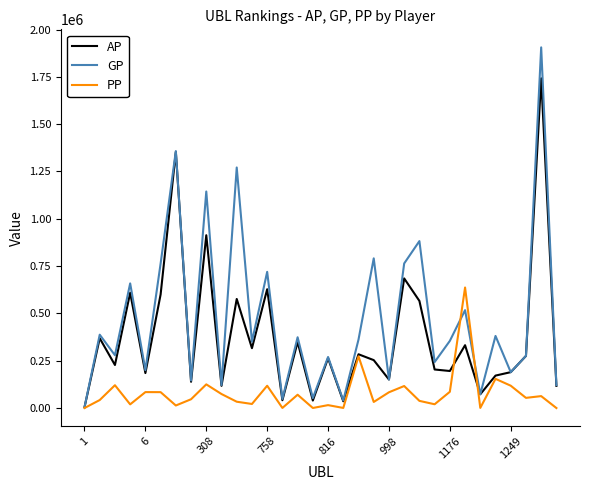

Which series has the widest spread of values?

GP